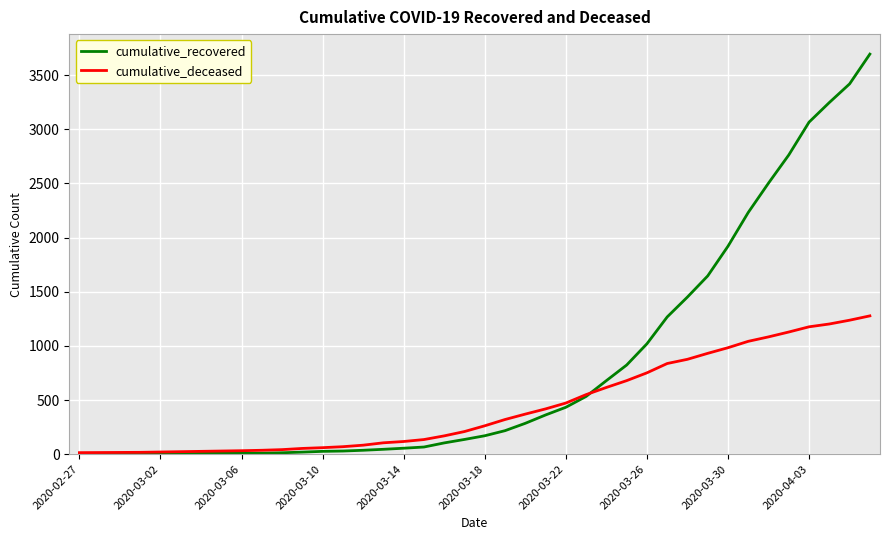

What is the difference between the second highest and minimum values in the cumulative_deceased series?

1223